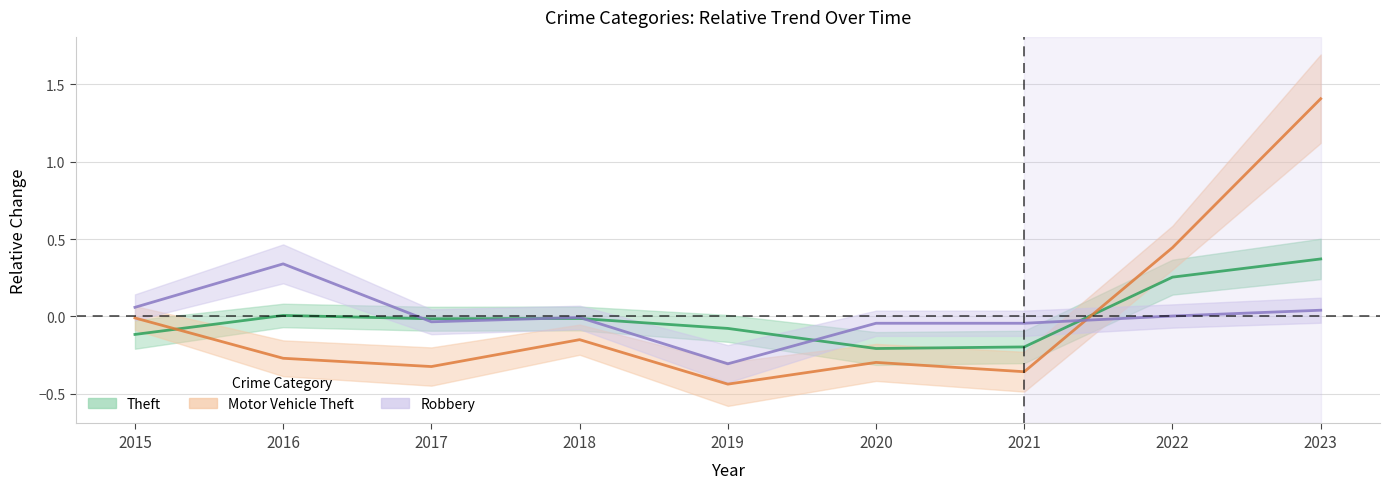

What is the value of the Robbery point at the 1st from the left?

0.1